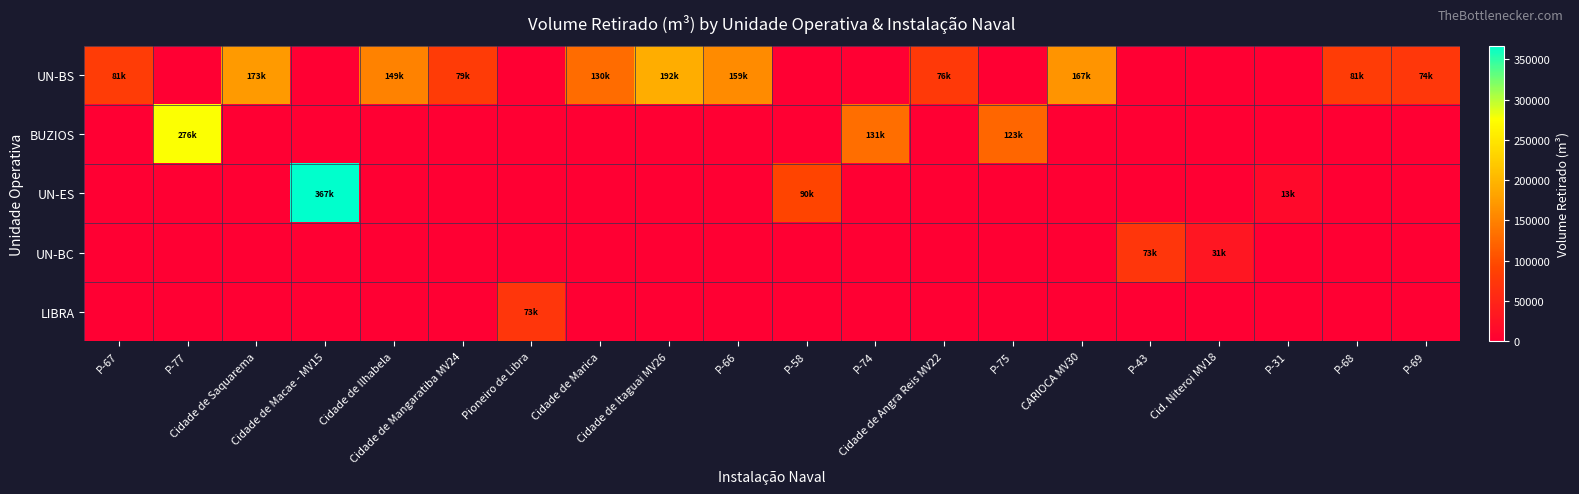

At which category is the sum across all series the highest?

Cidade de Macae - MV15